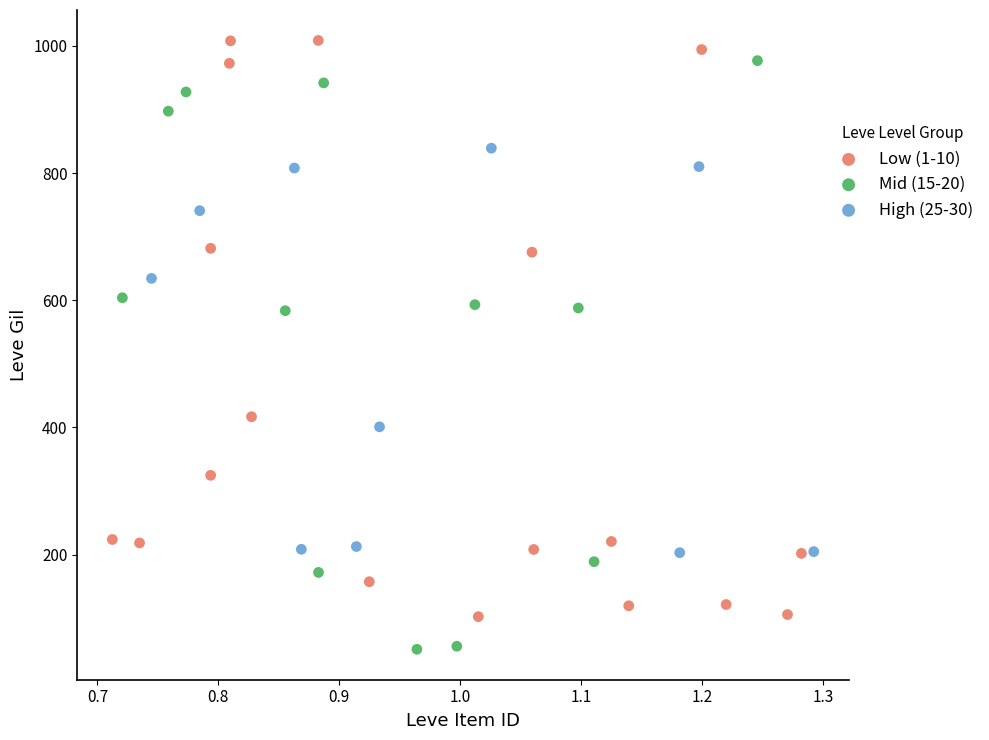

Which series has the largest Y range (max minus min)?

Mid (15-20)